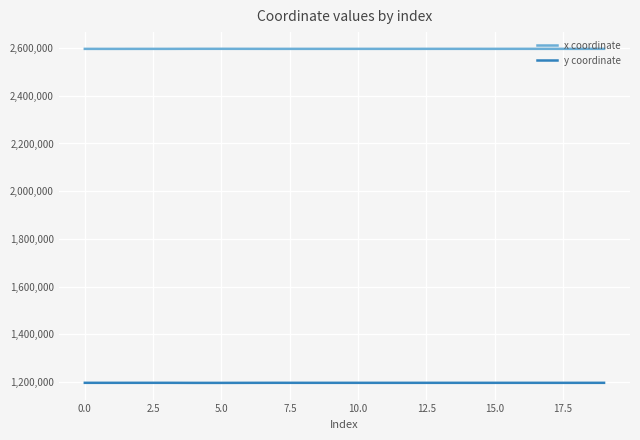

Which series has the largest total across all categories?

x coordinate